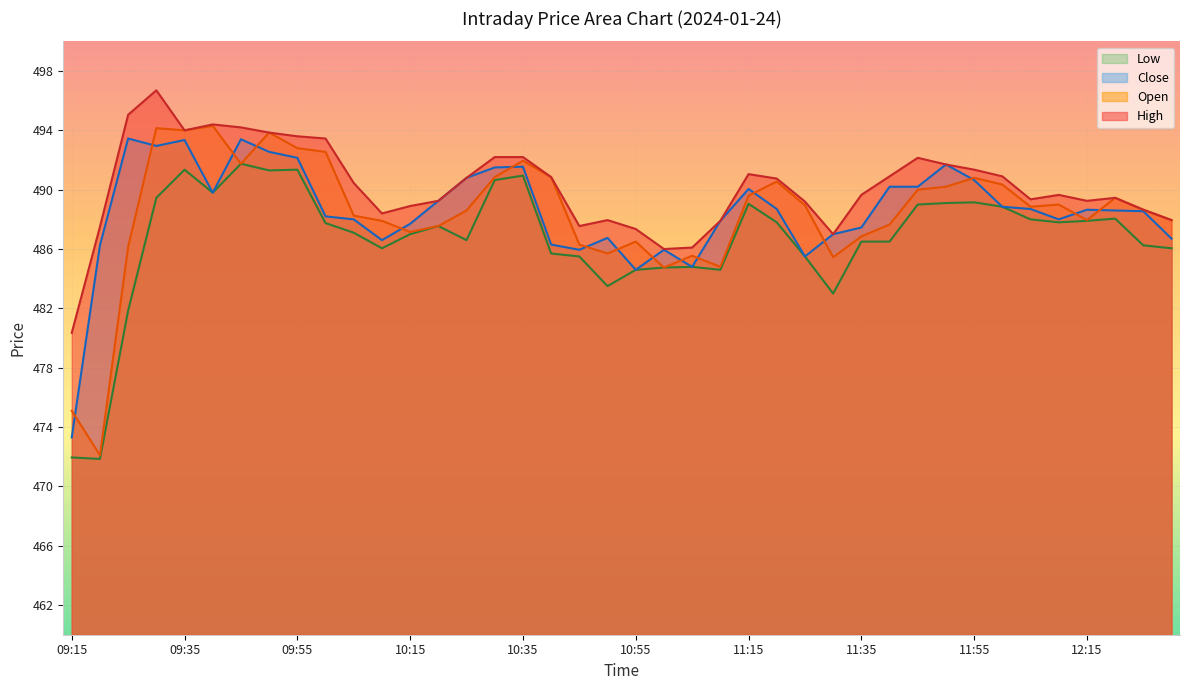

The value of Close at 10:05 is 140.1. True or false?

False